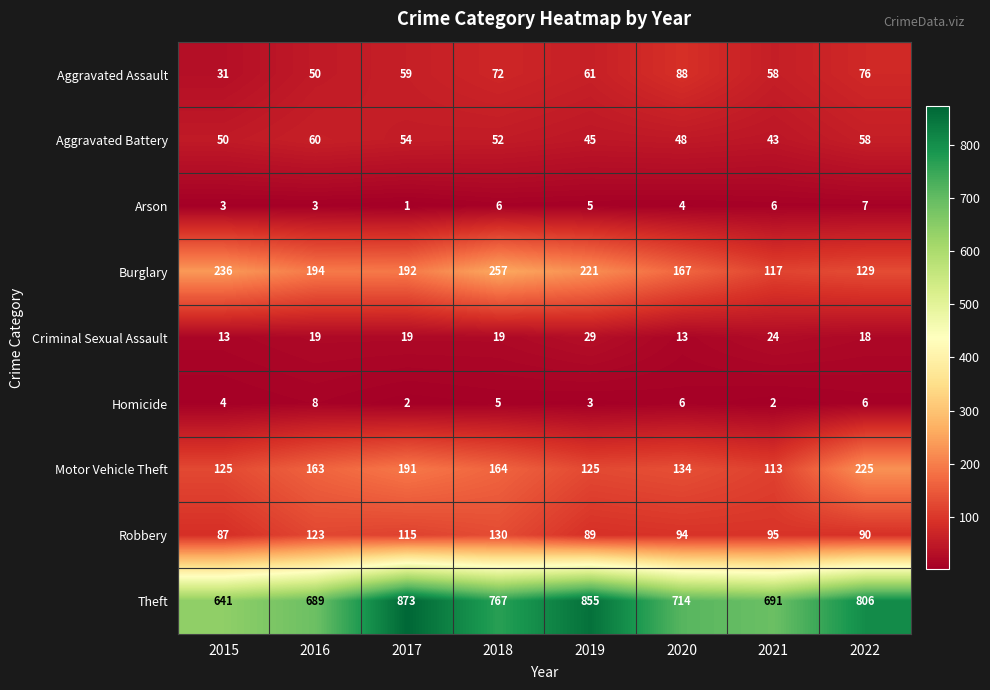

What is the greatest value displayed?

873